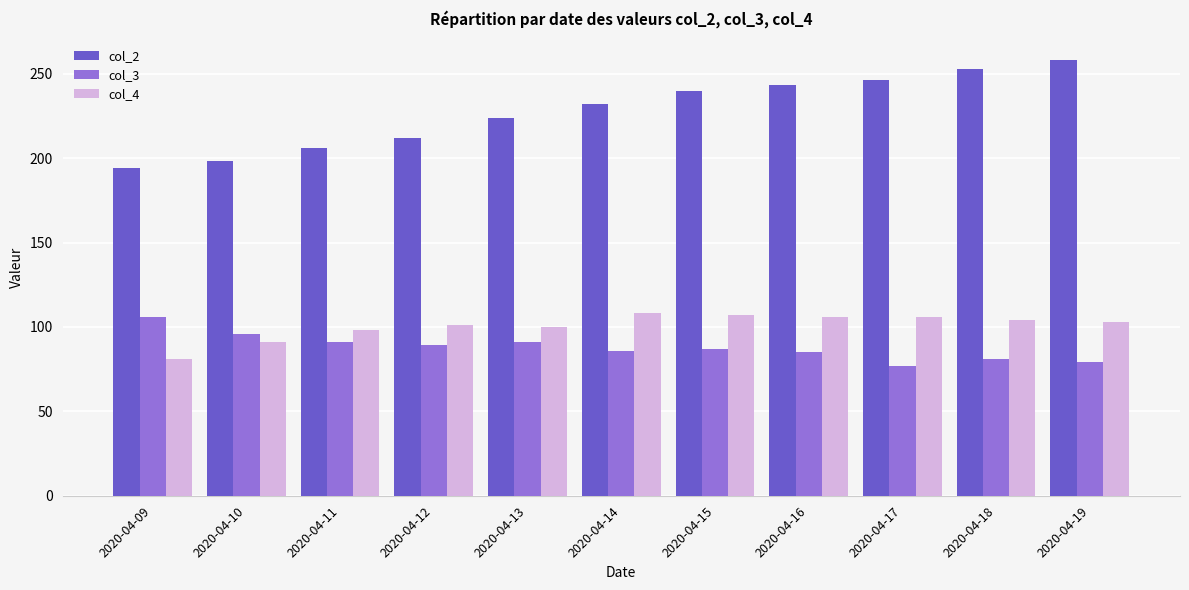

Which series has the widest spread of values?

col_2